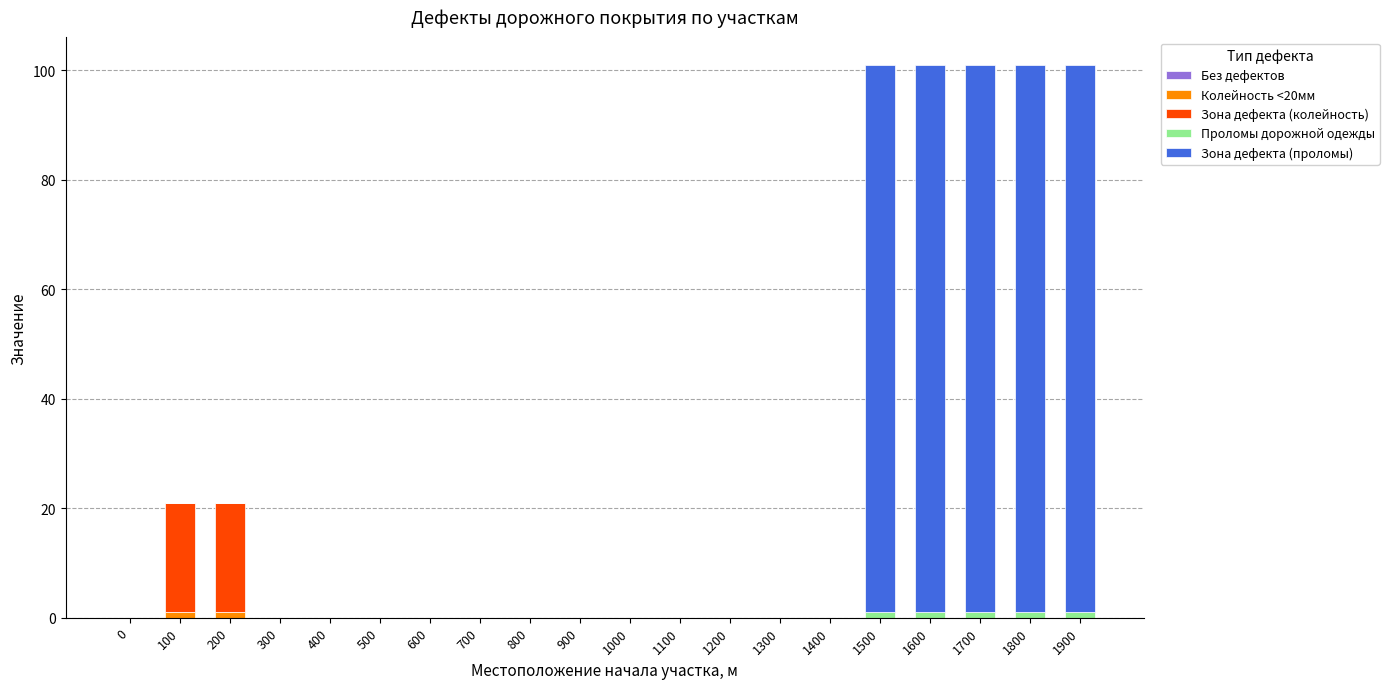

The value of Зона дефекта (колейность) at 600 is 12. True or false?

False